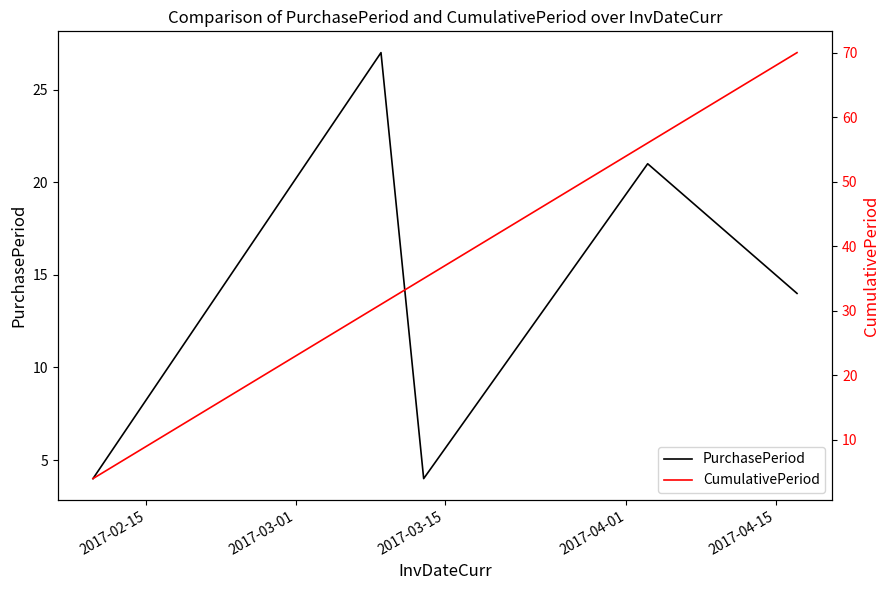

Which series changed the most between 2017-02-15 and 2017-04-01?

CumulativePeriod